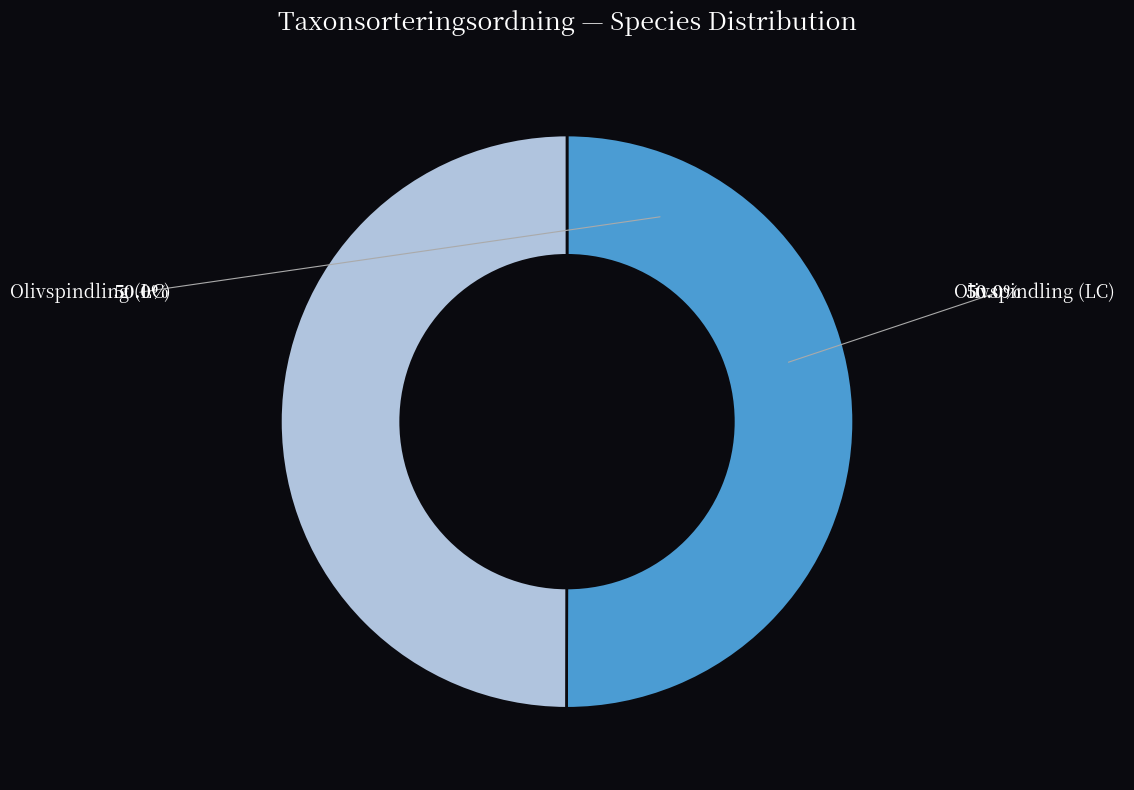

Count the number of slices in the pie.

2